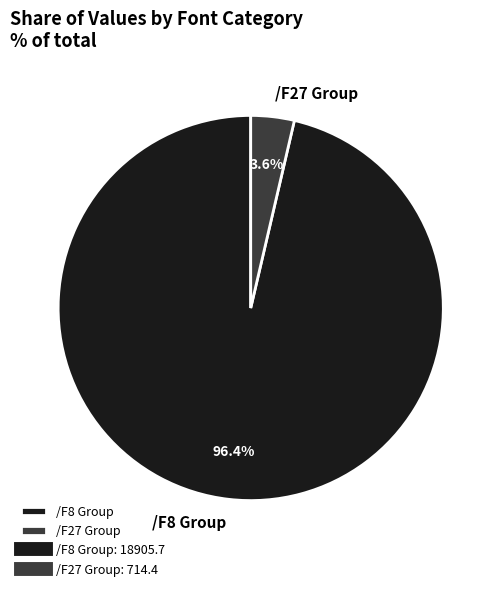

Do /F27 Group and /F8 Group together represent more than half of the pie?

Yes